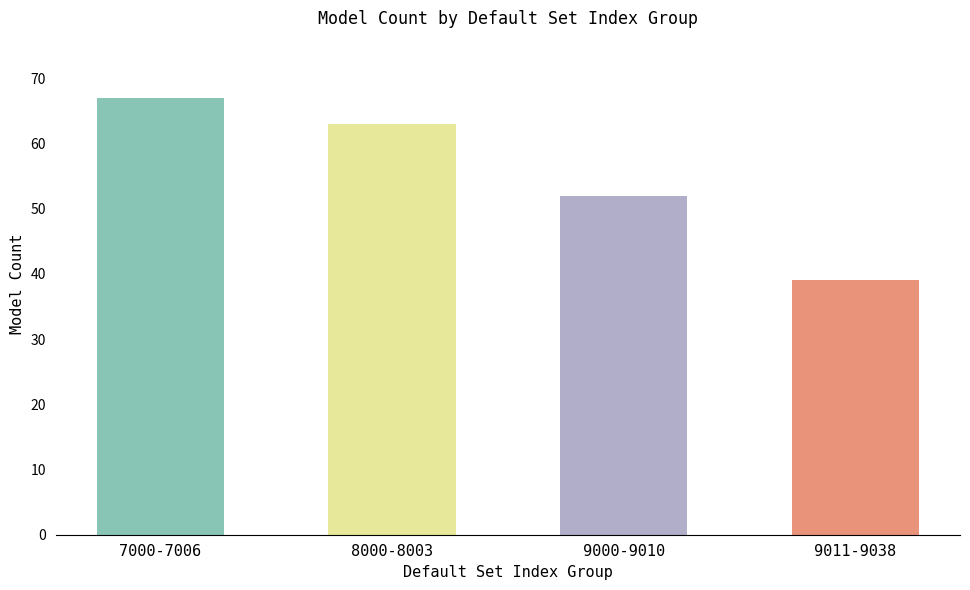

What position from the left is 9011-9038?

4